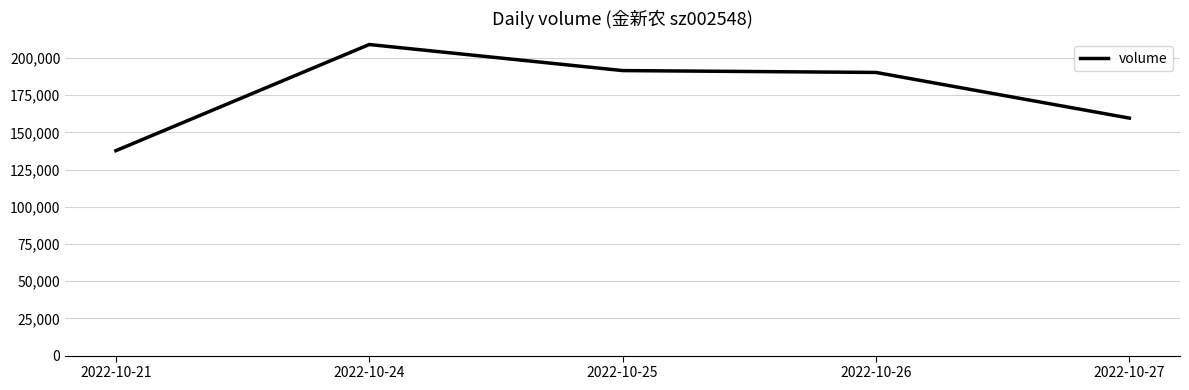

What is the average value?

177666